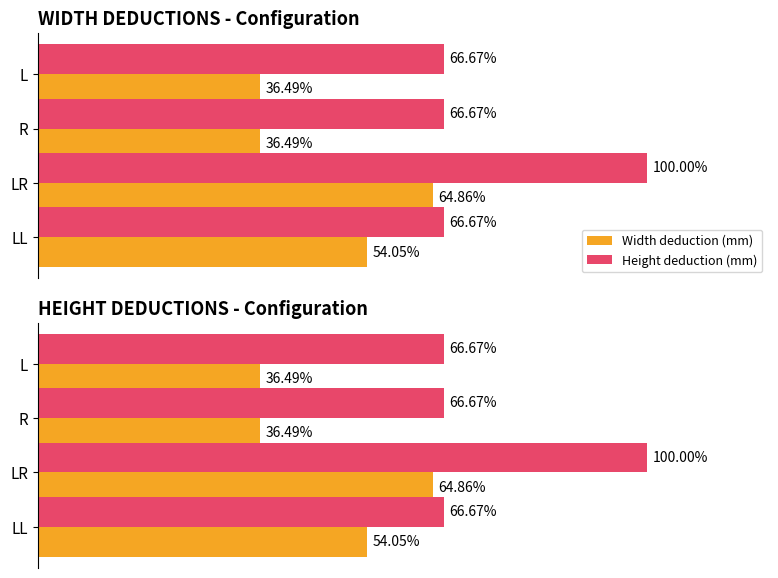

List the series in order of their peak value, lowest first.

Width deduction (mm), Height deduction (mm)